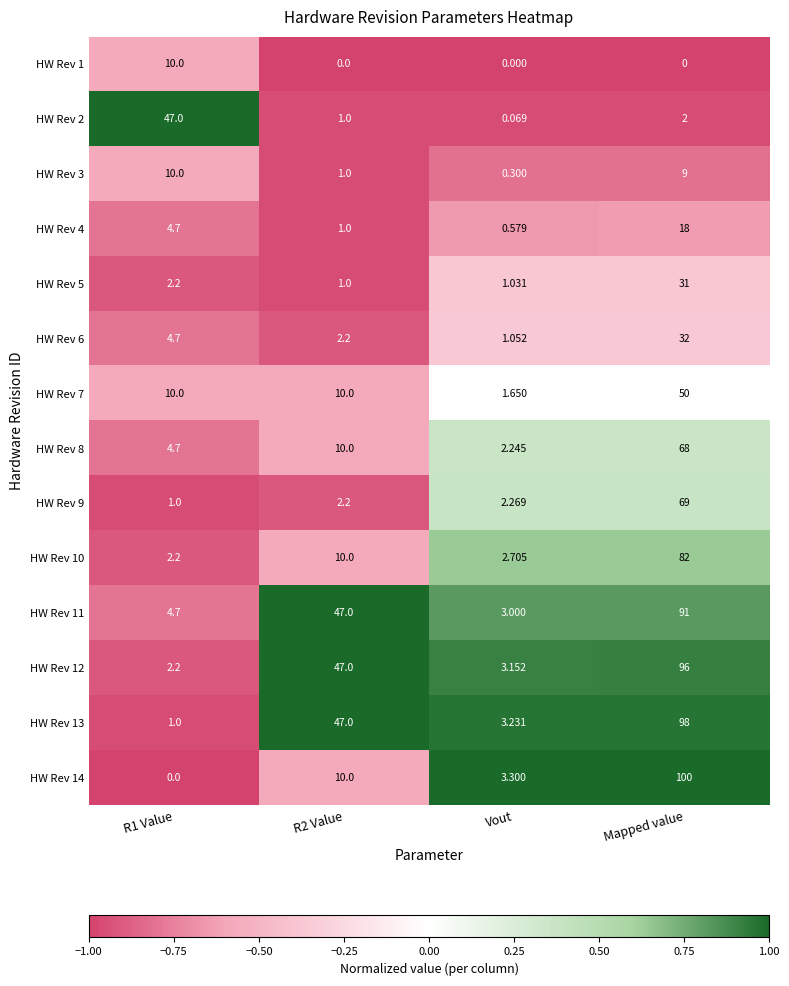

What is the total value across all series at Mapped value?

746.0